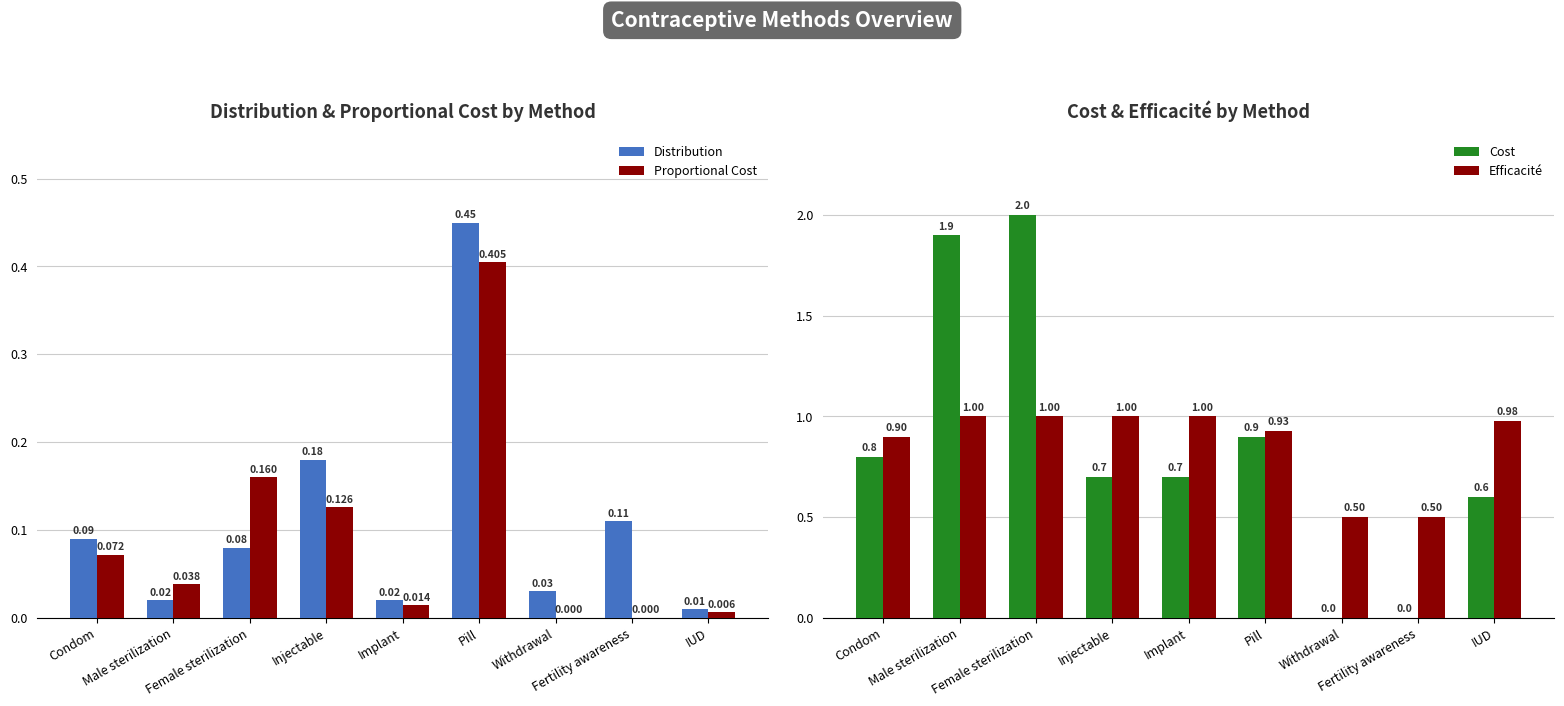

What is the label of the 6th bar from the left?

Pill